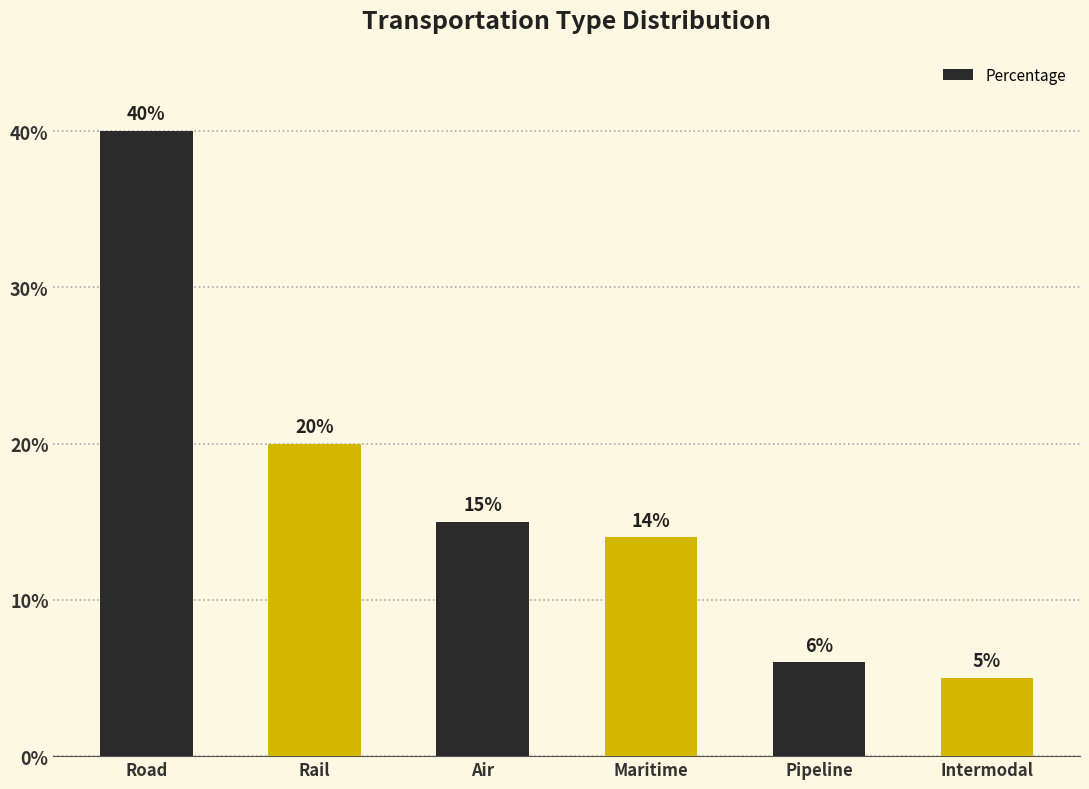

How many data points are less than 15?

3